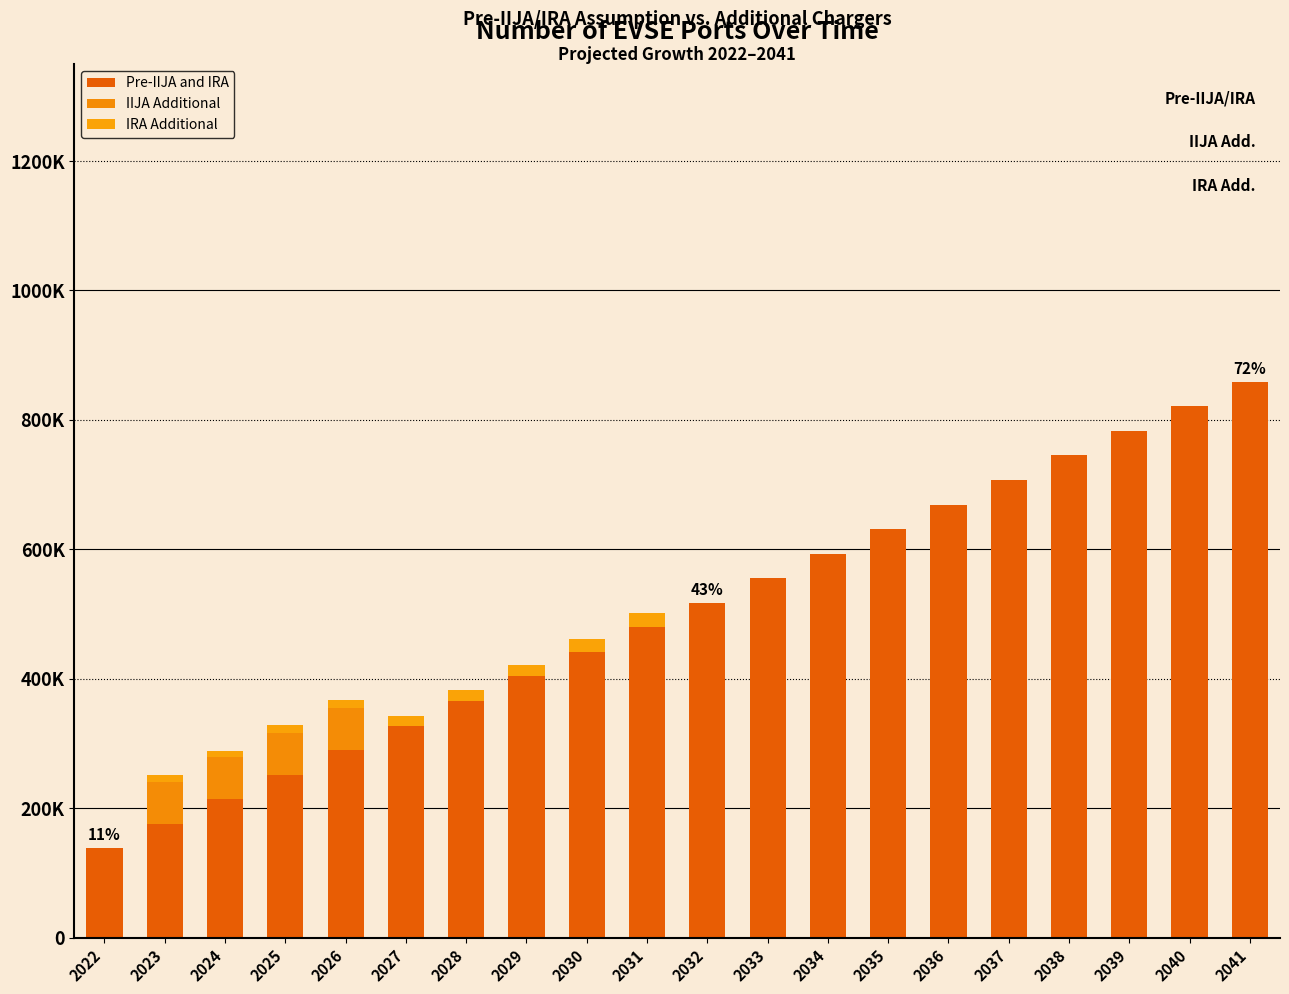

At which label is IRA Additional closest to 11249?

2025